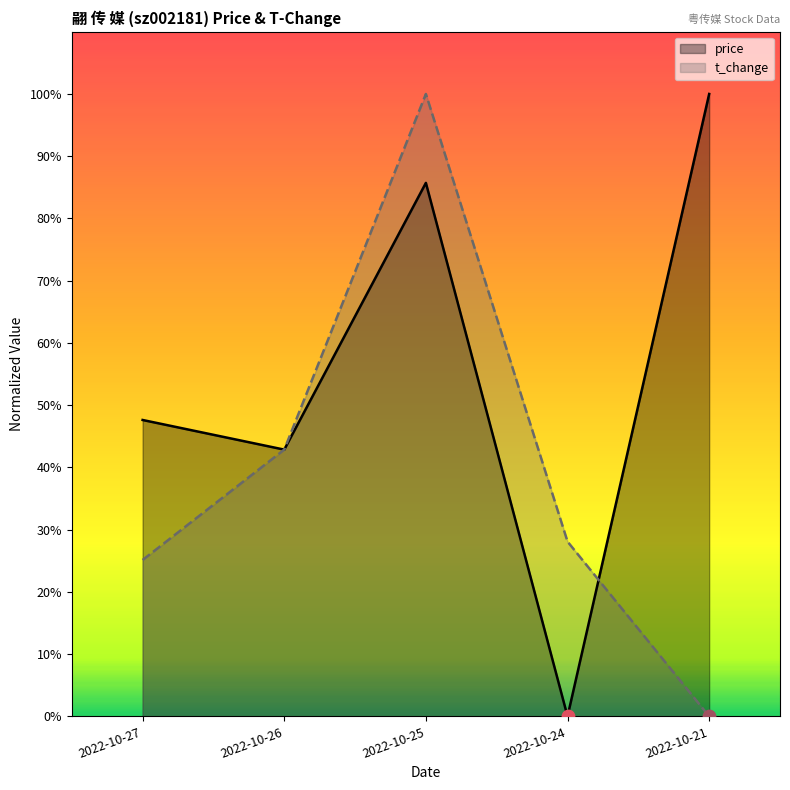

Which series has the largest total across all categories?

price